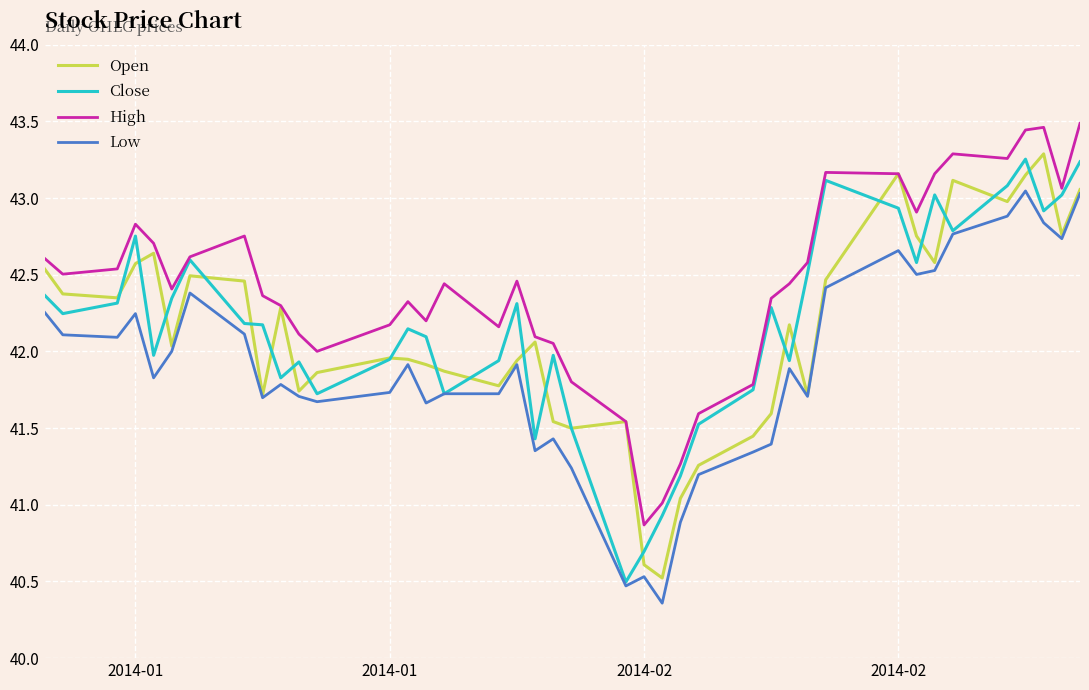

What is the maximum value shown in the chart?

43.5